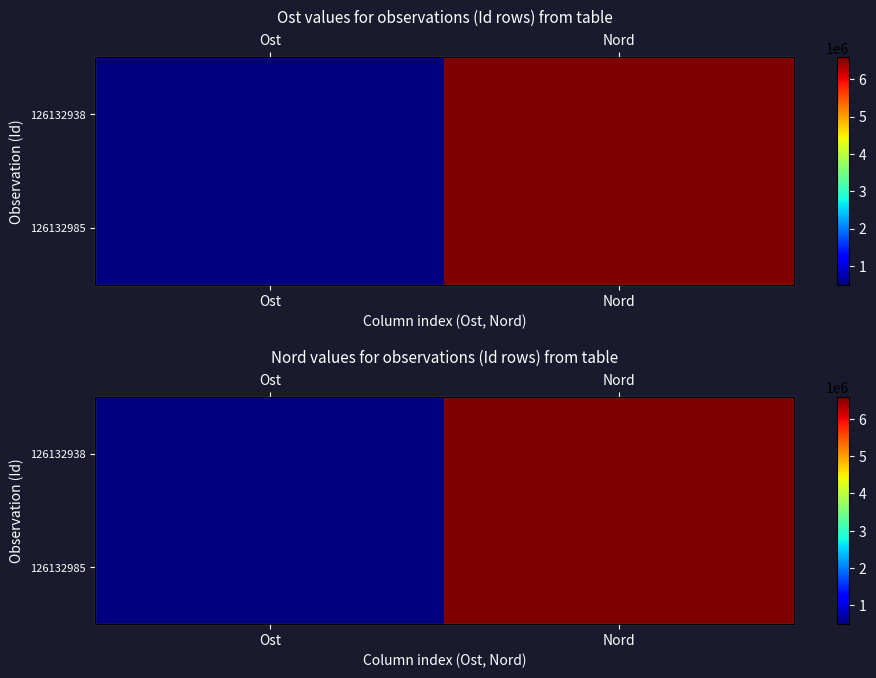

At which category is the sum across all series the highest?

Nord